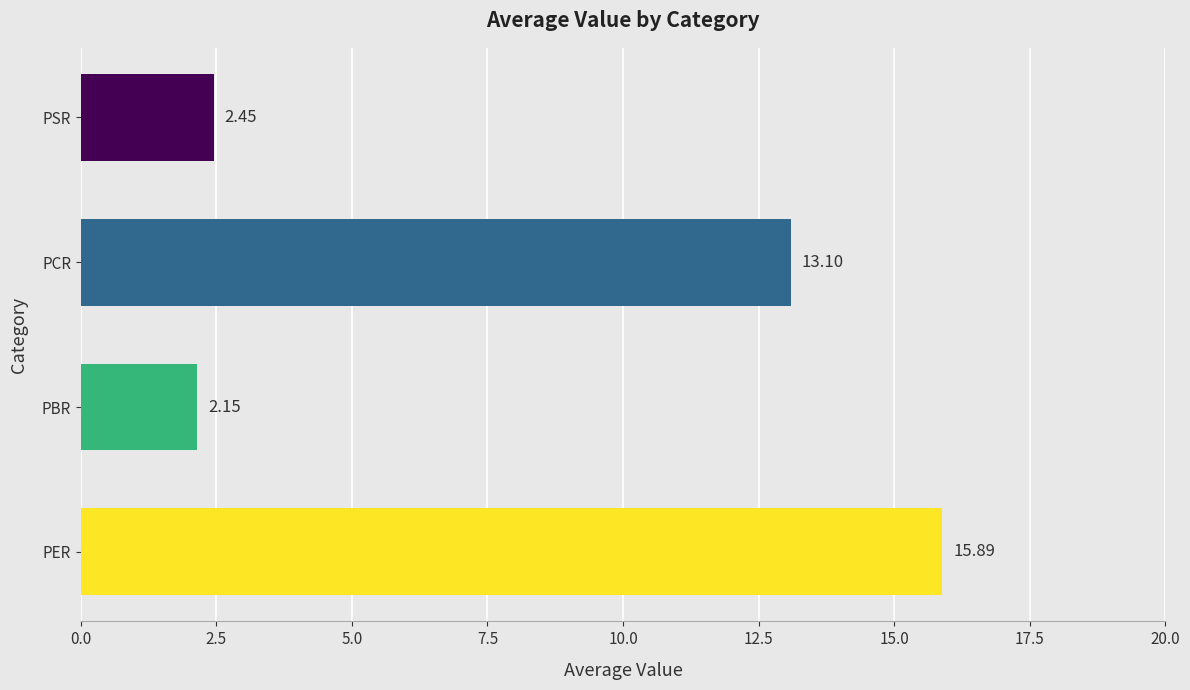

Where is the data nearest to the value 9?

PCR